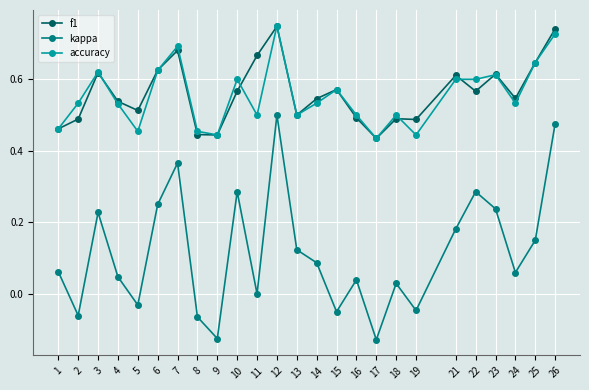

Which series has the widest spread of values?

kappa